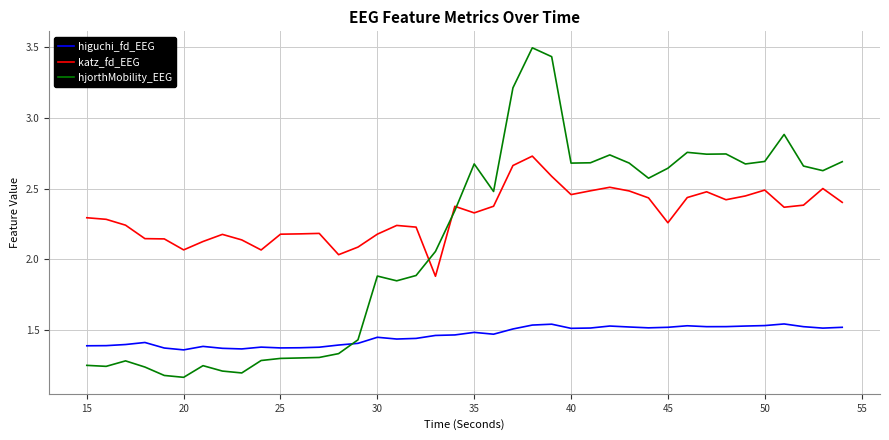

Which series has the largest total across all categories?

katz_fd_EEG